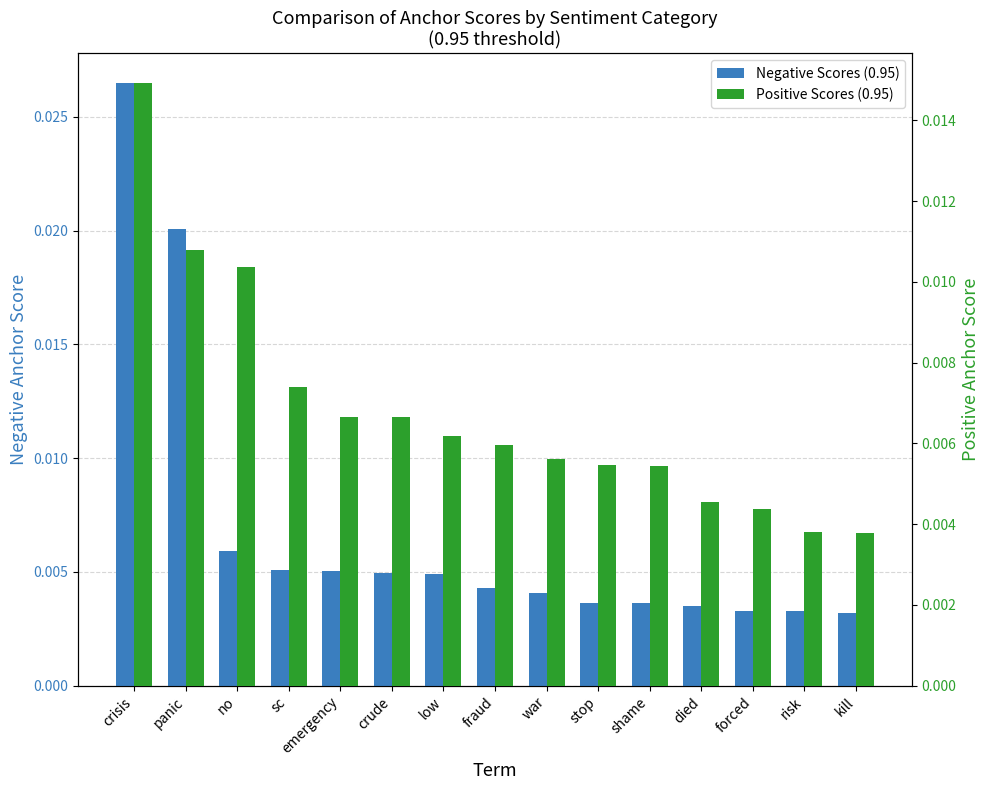

The Positive Scores (0.95) series shows 0.0 at crisis. True or false?

False